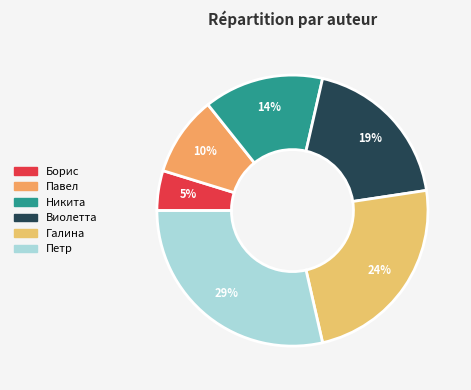

Which slice is the smallest?

Борис